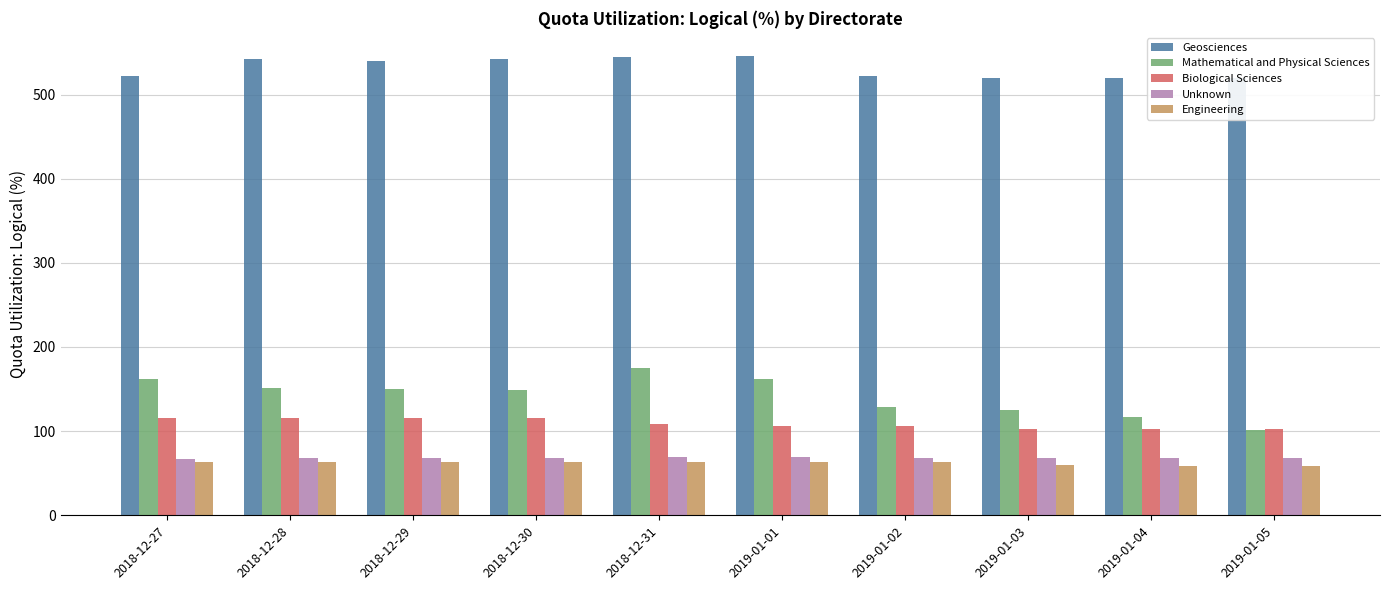

How many bars are there in each group?

5